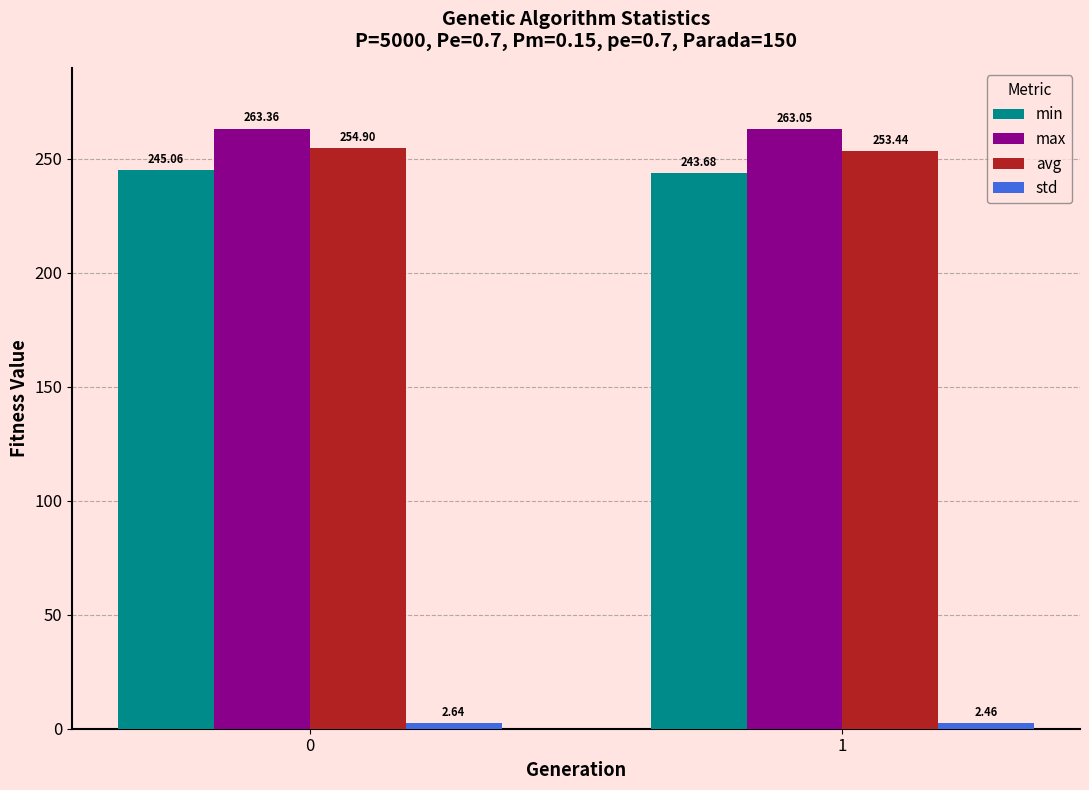

What is the total value across all series at 1?

762.6